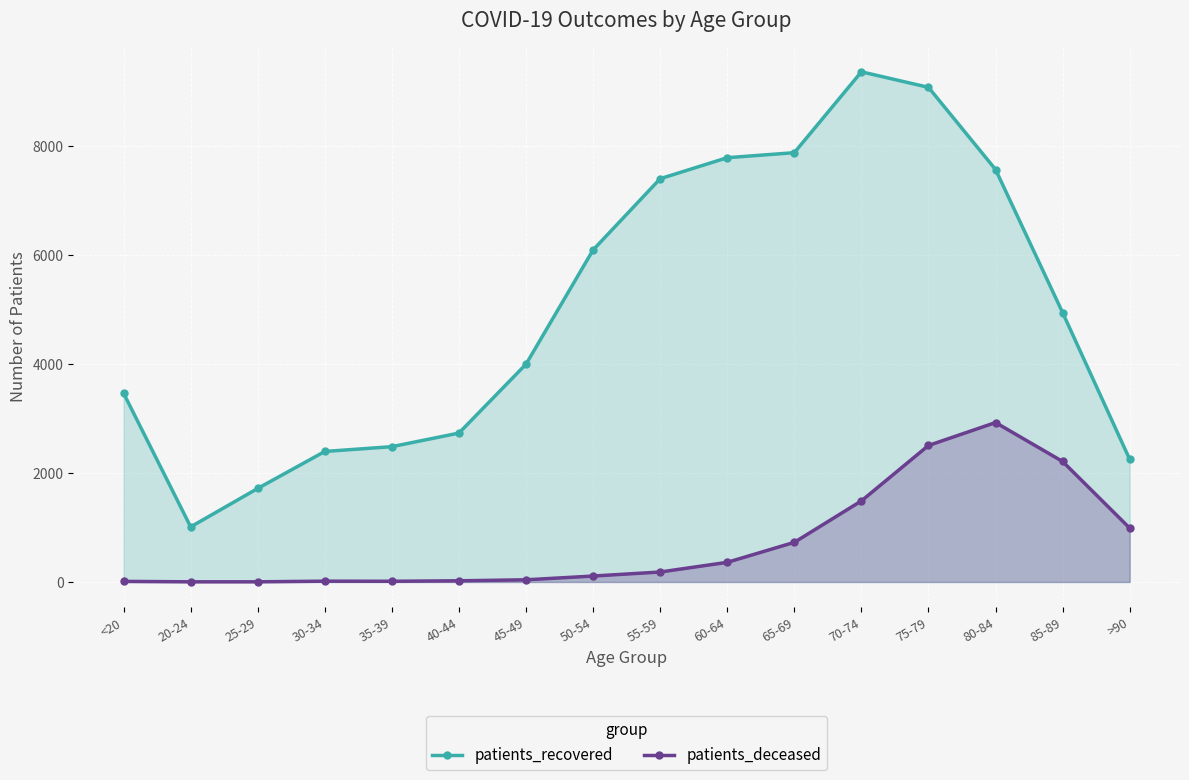

What is the label of the 11th point from the right?

40-44